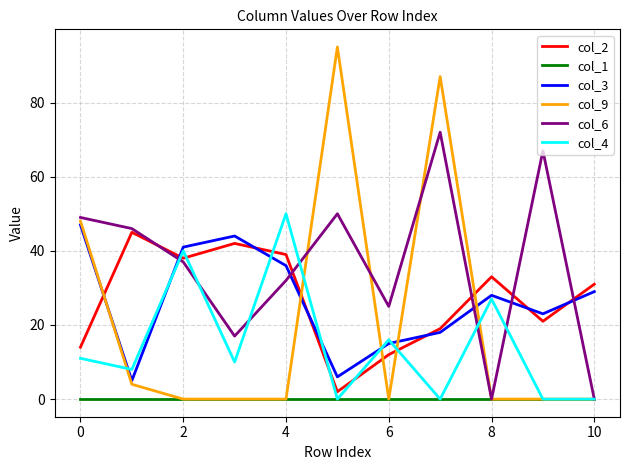

Which series has the largest range (max minus min)?

col_9